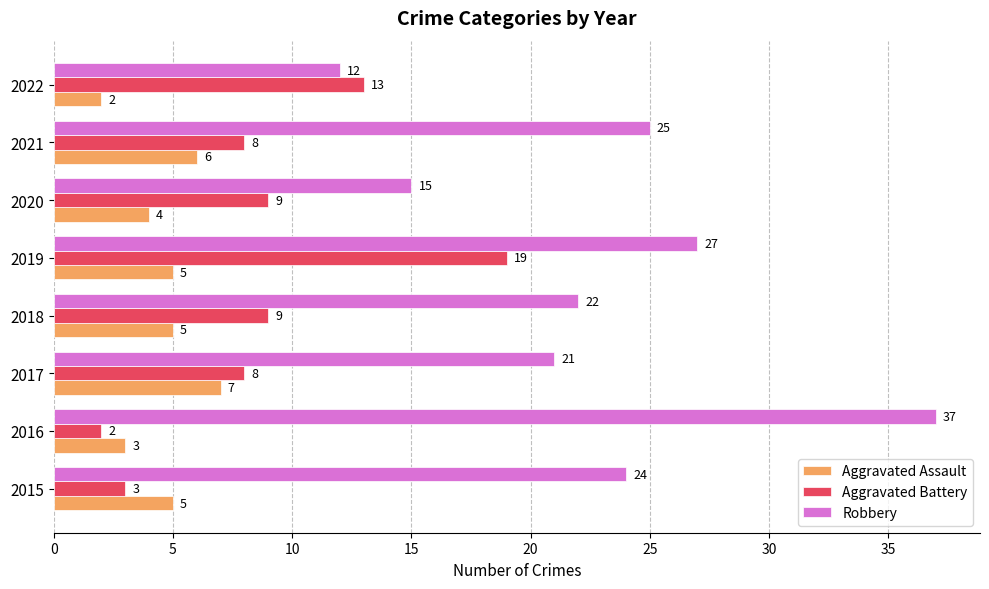

How many Aggravated Assault values are between 4 and 6?

5